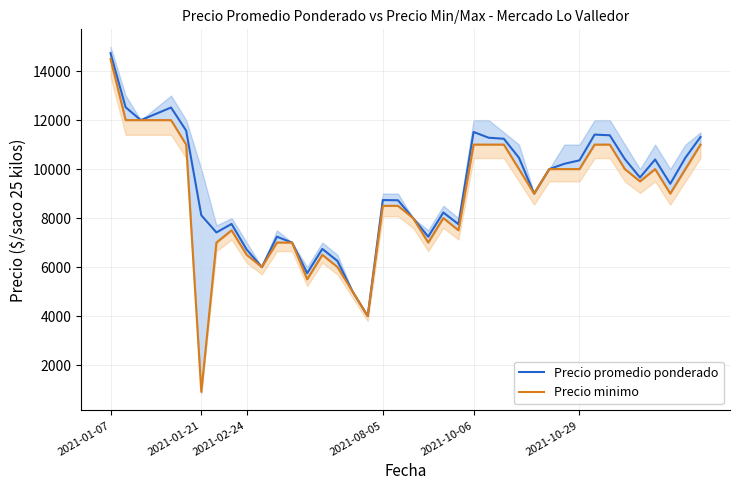

What are all the series names shown in the legend?

Precio promedio ponderado, Precio minimo